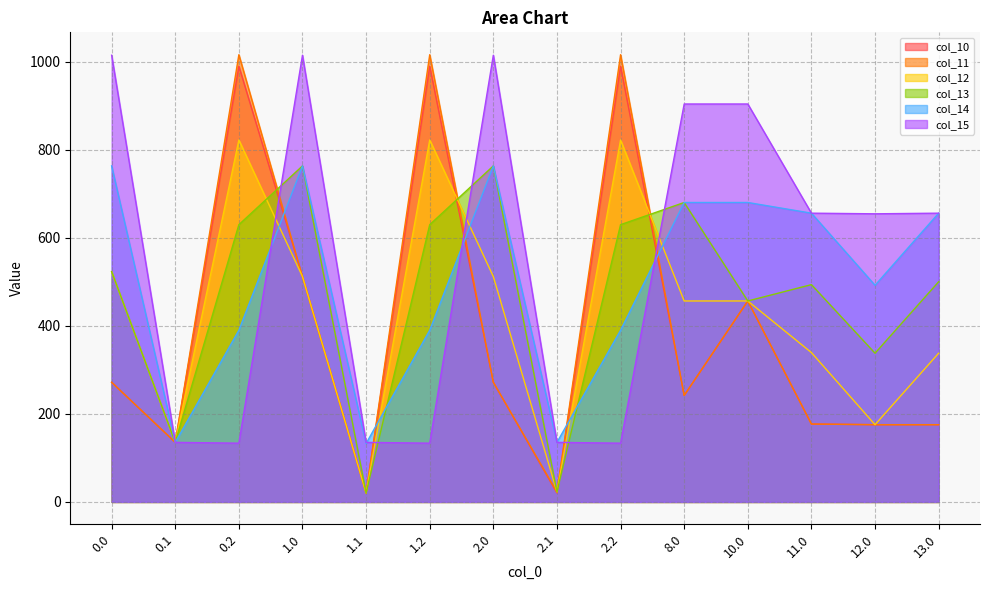

Which series has the widest spread of values?

col_11